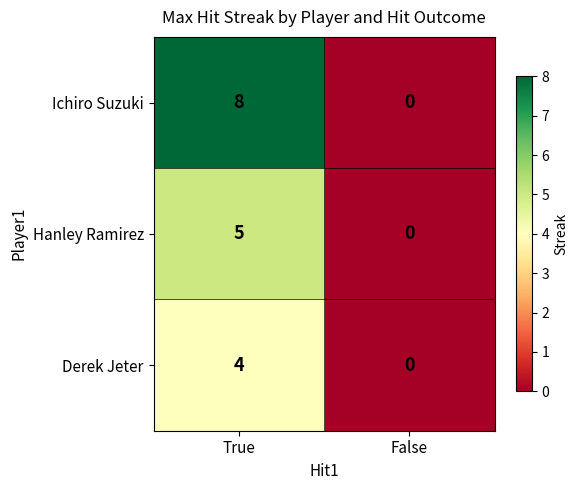

Rank the series by their average value, from highest to lowest.

Ichiro Suzuki, Hanley Ramirez, Derek Jeter